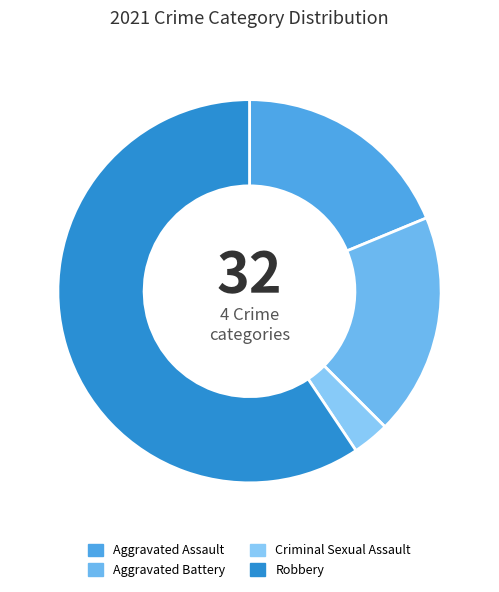

To the nearest percent, what is the difference between the largest and smallest slice percentages?

56%